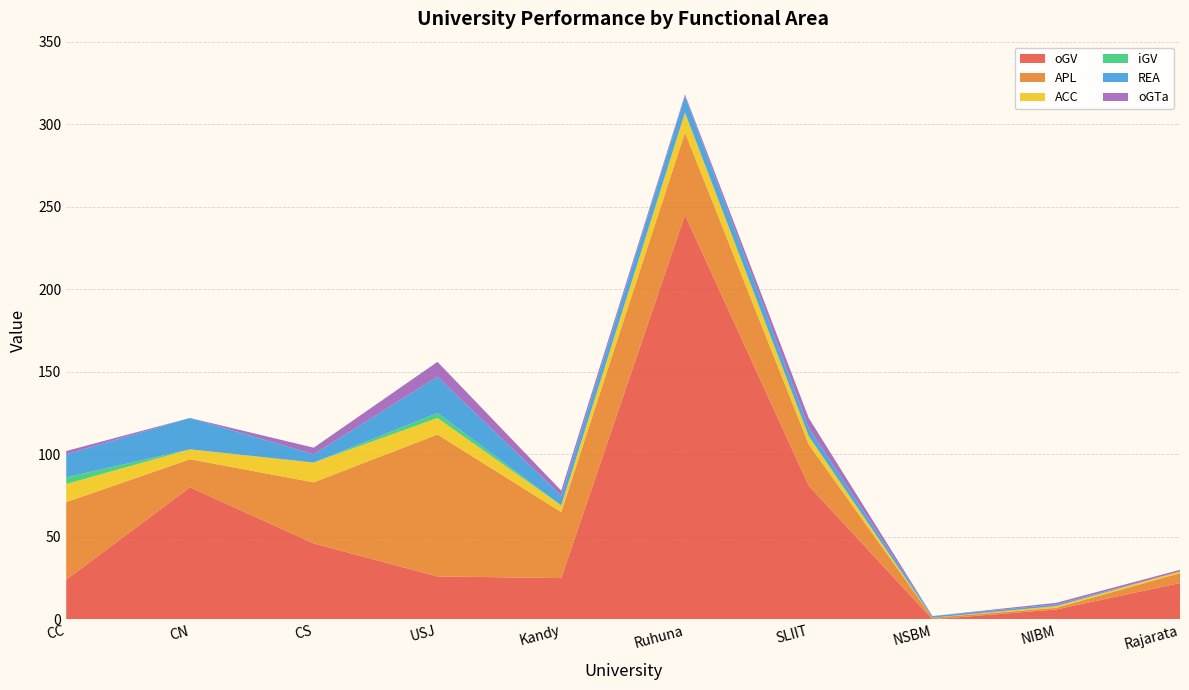

Reading right to left, transcribe all the data shown in this chart.

oGV: Rajarata=22	NIBM=6	NSBM=0	SLIIT=81	Ruhuna=245	Kandy=25	USJ=26	CS=46	CN=80	CC=24
APL: Rajarata=6	NIBM=1	NSBM=1	SLIIT=25	Ruhuna=50	Kandy=40	USJ=86	CS=37	CN=17	CC=47
ACC: Rajarata=1	NIBM=1	NSBM=0	SLIIT=5	Ruhuna=12	Kandy=4	USJ=10	CS=12	CN=6	CC=11
iGV: Rajarata=0	NIBM=0	NSBM=0	SLIIT=0	Ruhuna=0	Kandy=0	USJ=3	CS=0	CN=0	CC=4
REA: Rajarata=0	NIBM=1	NSBM=1	SLIIT=5	Ruhuna=10	Kandy=6	USJ=22	CS=5	CN=19	CC=14
oGTa: Rajarata=1	NIBM=1	NSBM=0	SLIIT=6	Ruhuna=1	Kandy=3	USJ=9	CS=4	CN=0	CC=2